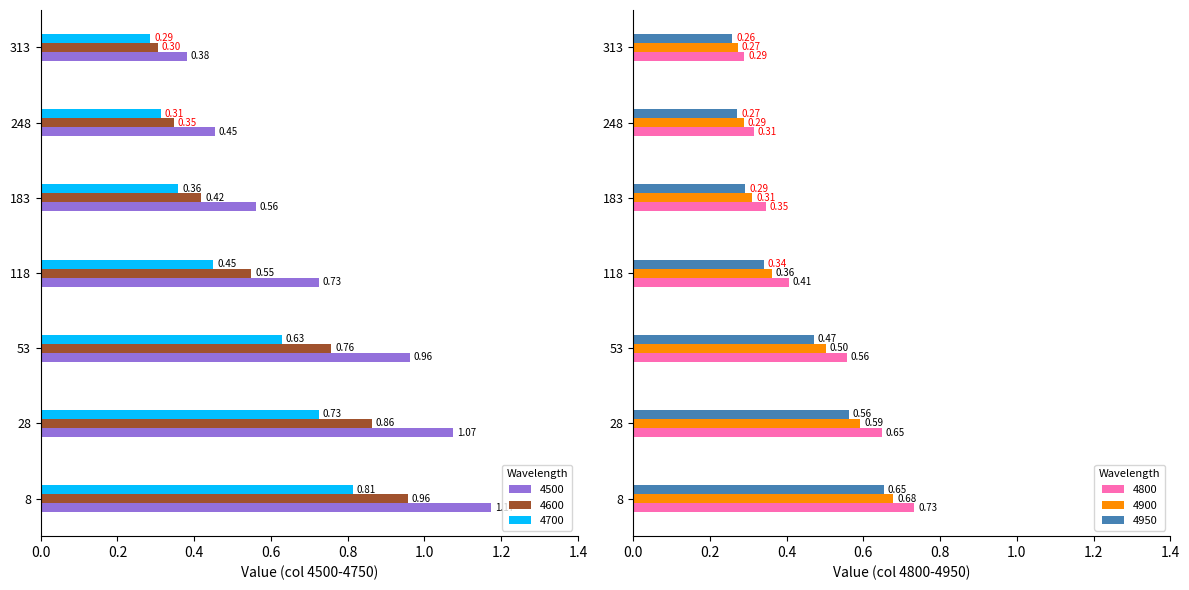

True or false: 4900 has a value of 0.3 at 313.

True